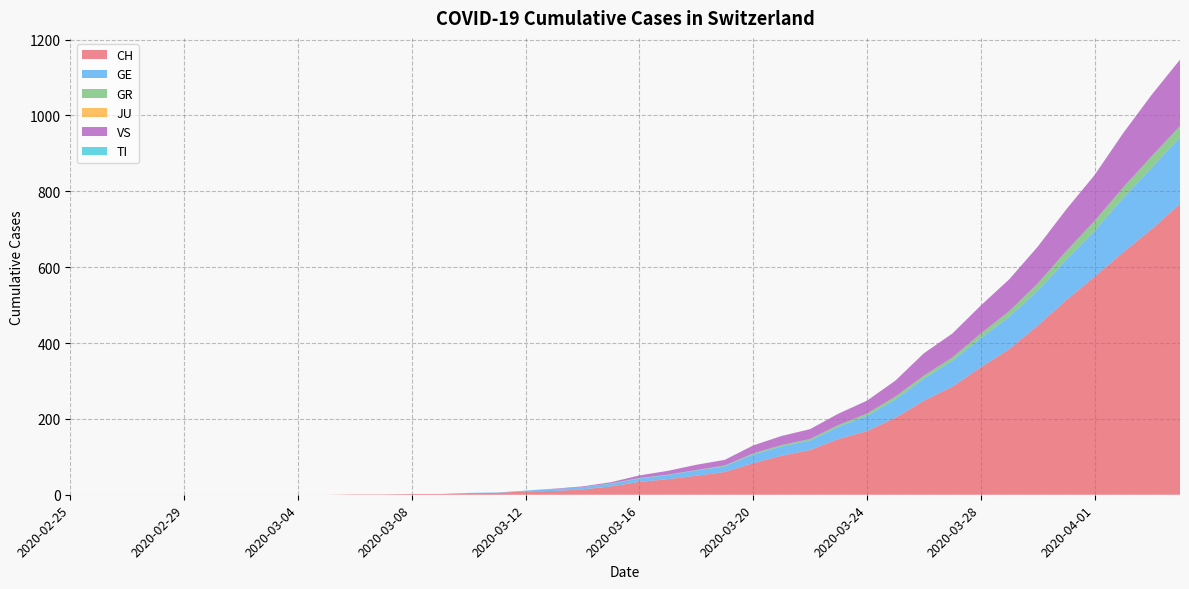

Reading right to left, list all the values displayed in this chart.

CH: 767	700	639	575	513	446	384	336	285	248	203	168	147	118	103	83	60	50	41	34	22	14	10	9	5	4	2	2	1	1	0	0	0	0	0	0	0	0	0	0
GE: 175	162	143	121	106	92	85	77	68	58	48	40	32	25	24	23	15	14	11	9	7	6	5	2	1	1	0	0	0	0	0	0	0	0	0	0	0	0	0	0
GR: 30	30	28	26	23	19	15	12	9	8	8	6	5	4	4	3	2	1	1	1	1	0	0	0	0	0	0	0	0	0	0	0	0	0	0	0	0	0	0	0
JU: 0	0	0	0	0	0	0	0	0	0	0	0	0	0	0	0	0	0	0	0	0	0	0	0	0	0	0	0	0	0	0	0	0	0	0	0	0	0	0	0
VS: 175	162	143	121	110	97	84	74	63	59	42	34	30	26	24	21	15	14	10	7	3	2	1	0	0	0	0	0	0	0	0	0	0	0	0	0	0	0	0	0
TI: 0	0	0	0	0	0	0	0	0	0	0	0	0	0	0	0	0	0	0	0	0	0	0	0	0	0	0	0	0	0	0	0	0	0	0	0	0	0	0	0